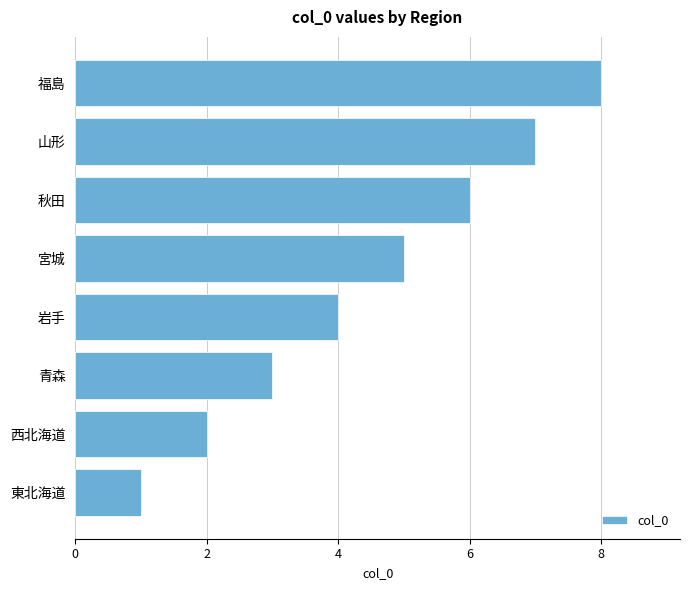

Read the value at 秋田.

6